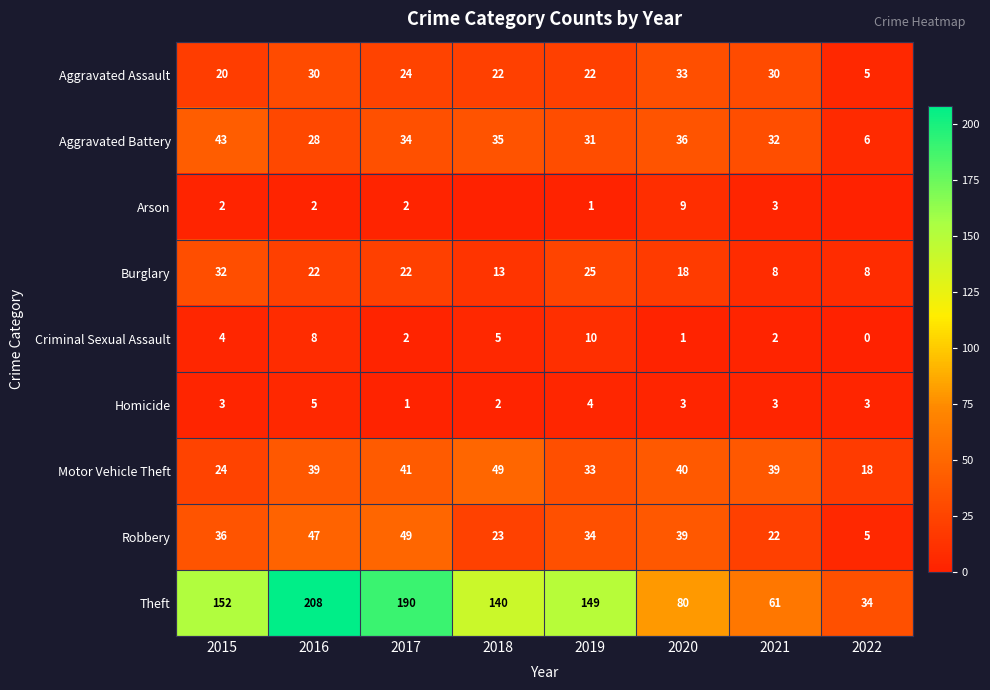

What is the sum of the Theft values at 2022 and 2020?

114